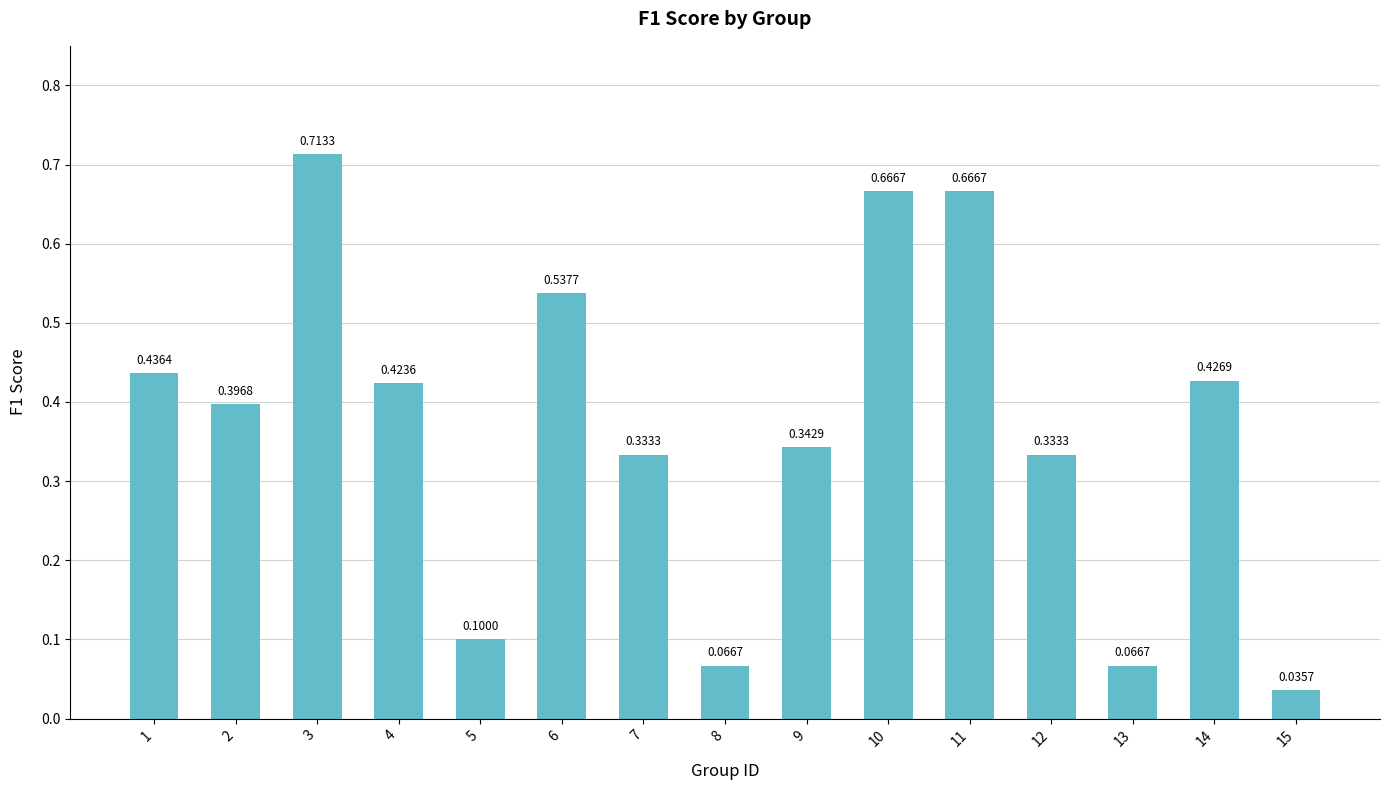

Between 7 and 6, which is larger?

6